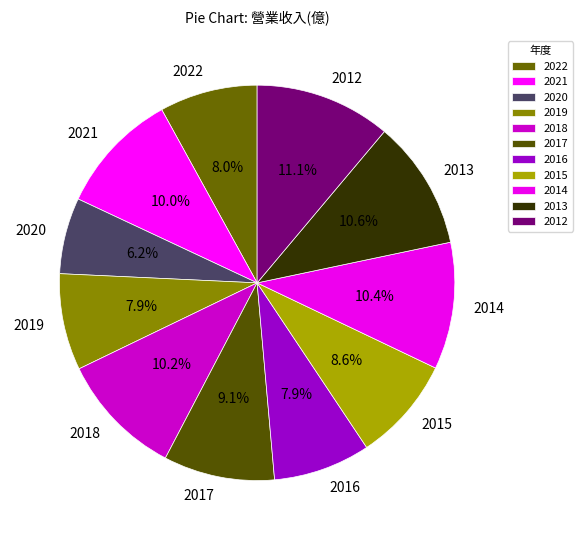

What is the ratio of the value at 2019 to the value at 2013?

0.7